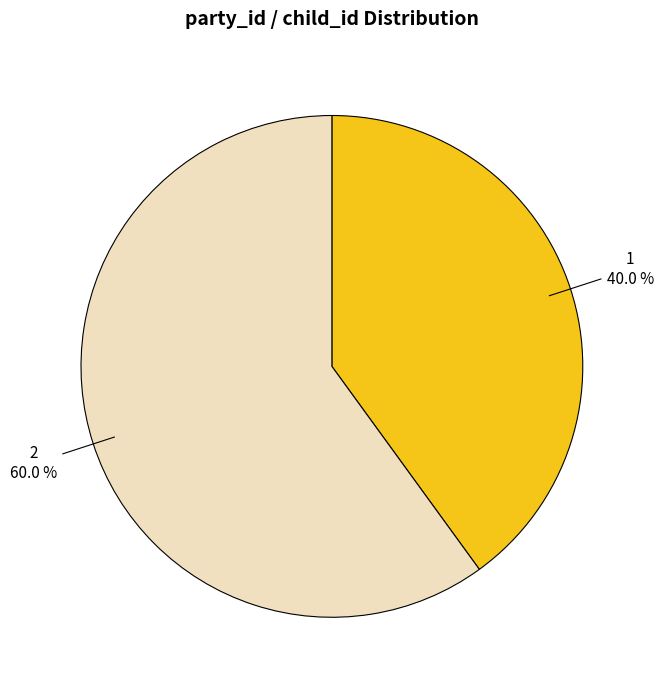

True or false: 2 accounts for 60% of the total.

True